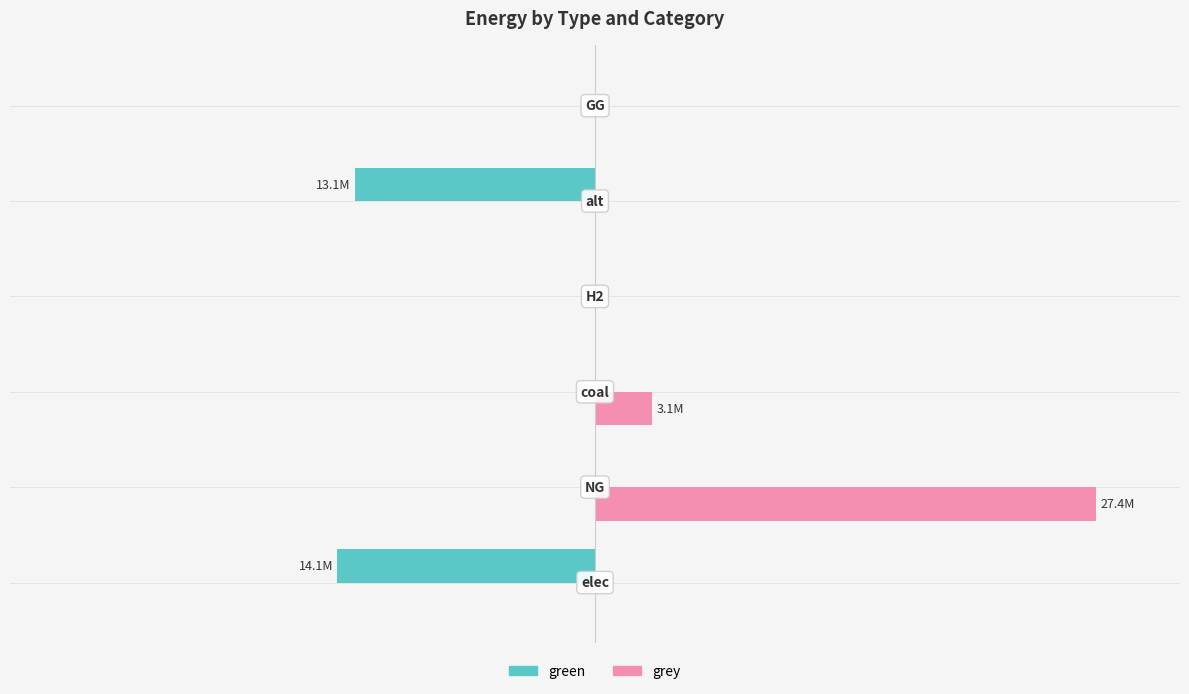

What are all the series names shown in the legend?

green, grey